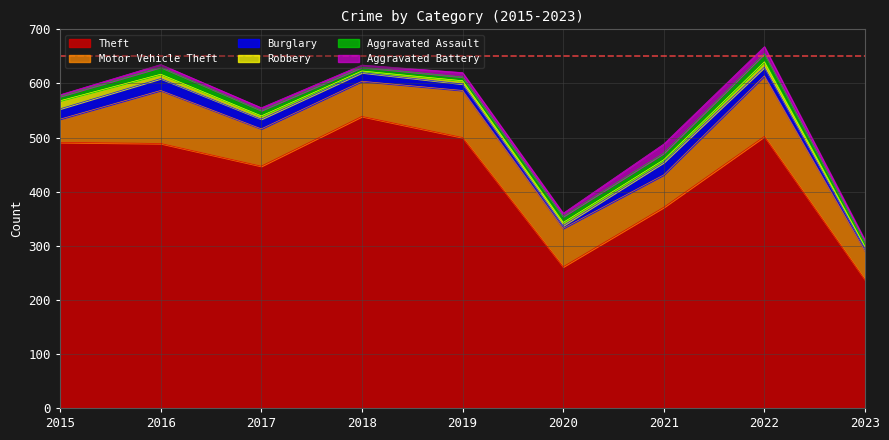

List the labels in order of Aggravated Assault value, largest first.

2022, 2016, 2021, 2020, 2017, 2015, 2023, 2018, 2019